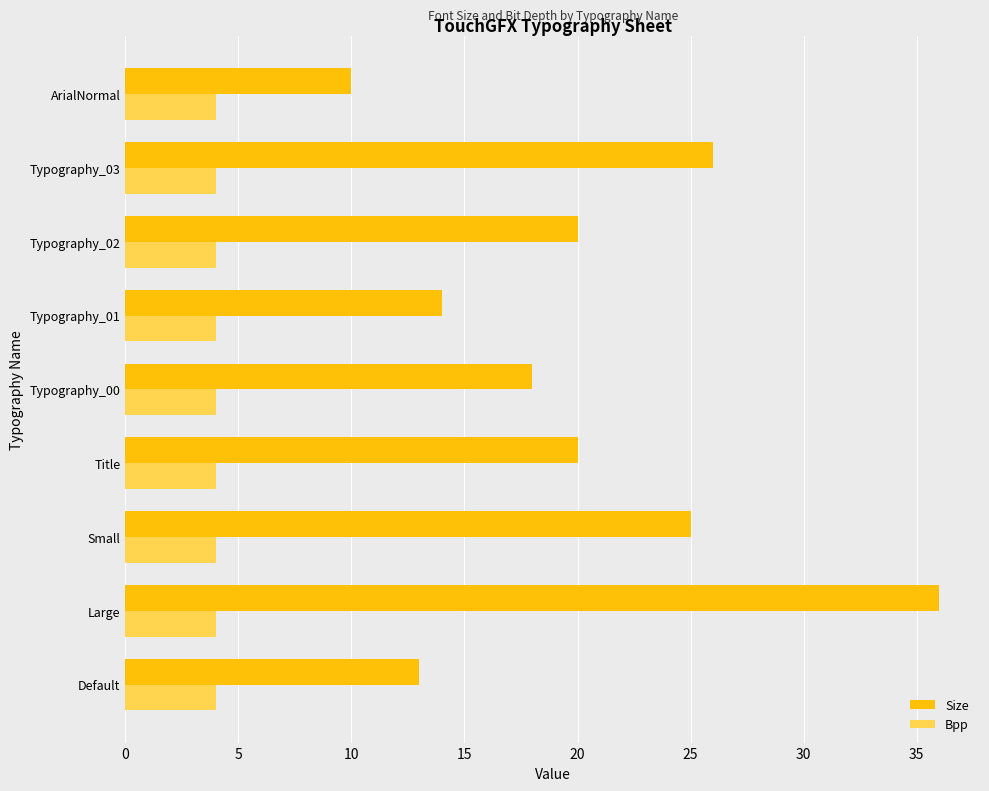

What are all the series names shown in the legend?

Size, Bpp